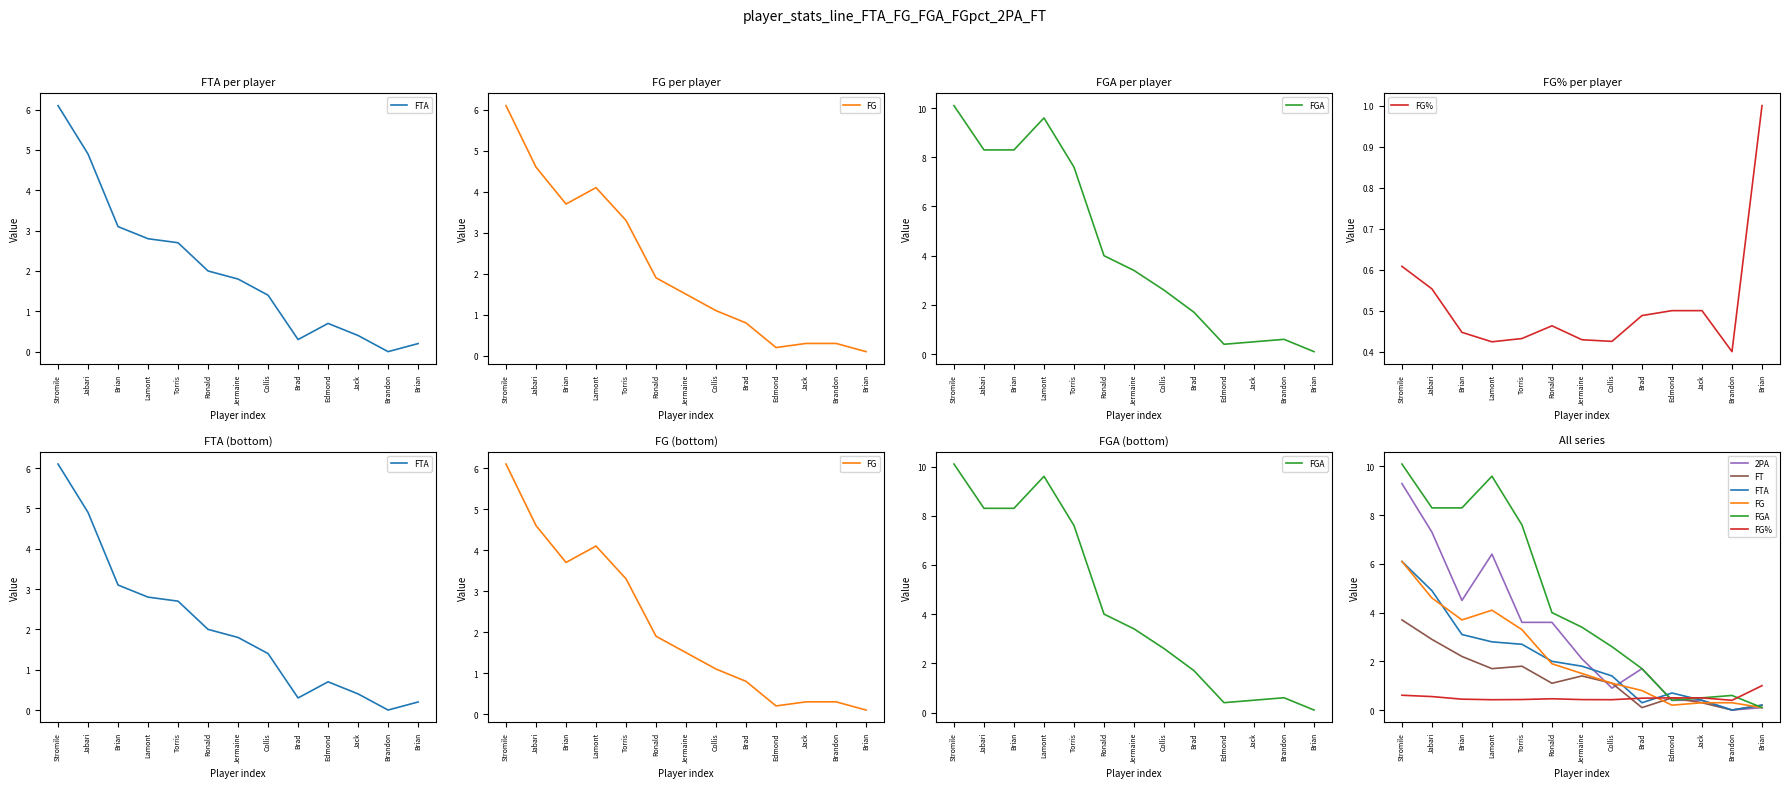

Does the chart display data point markers on the line(s)?

No